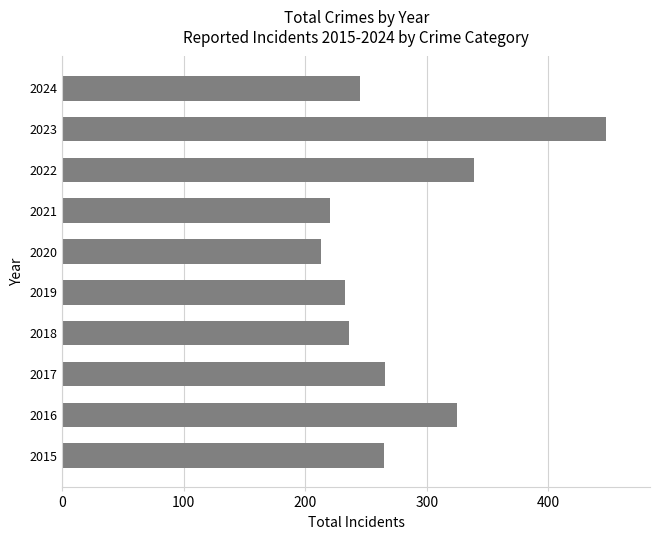

What is the change in value from 2020 to 2023?

+235